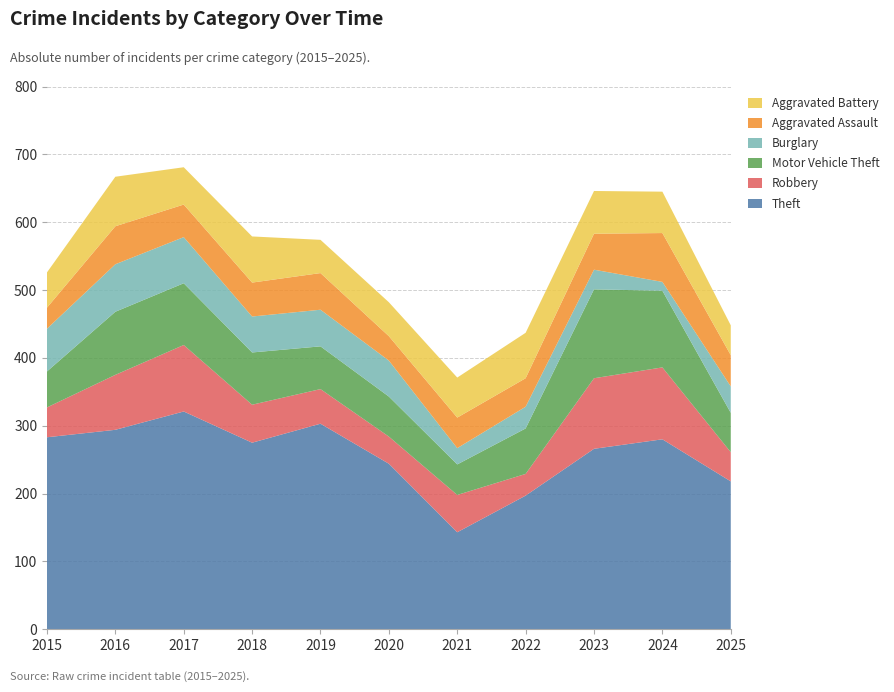

Reading left to right, transcribe all the data shown in this chart.

Theft: 283	294	321	275	303	244	143	197	266	280	218
Robbery: 44	81	98	56	51	40	55	32	104	106	43
Motor Vehicle Theft: 53	93	91	77	63	59	45	67	131	113	58
Burglary: 63	70	68	53	54	53	24	32	29	13	39
Aggravated Assault: 31	56	48	50	54	36	45	42	53	72	46
Aggravated Battery: 52	73	55	68	49	50	59	67	63	61	44